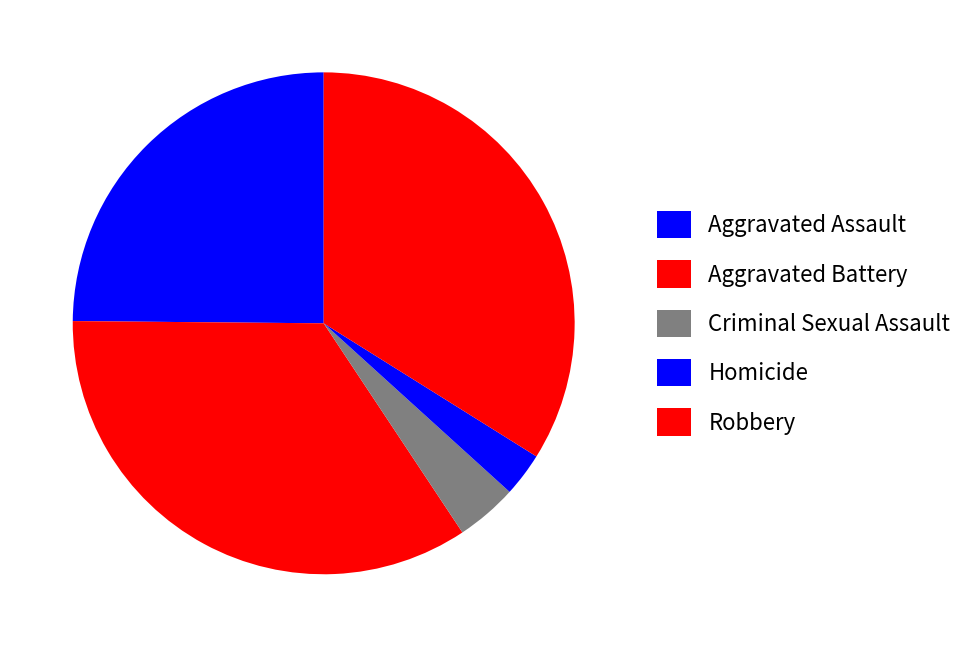

Which slice is the largest?

Aggravated Battery